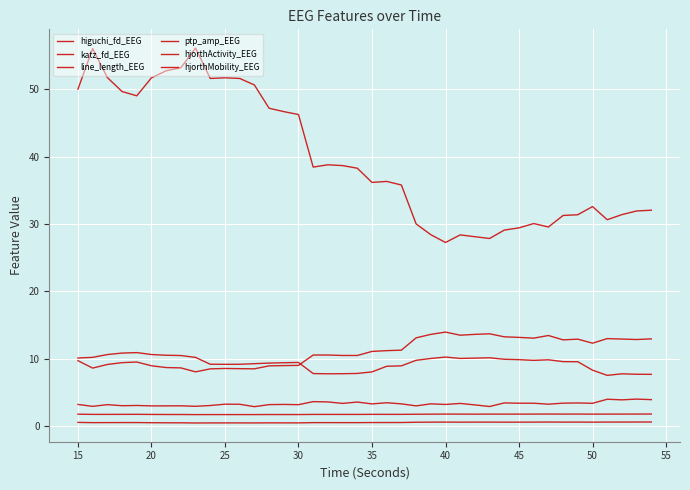

Which series has the widest spread of values?

hjorthActivity_EEG